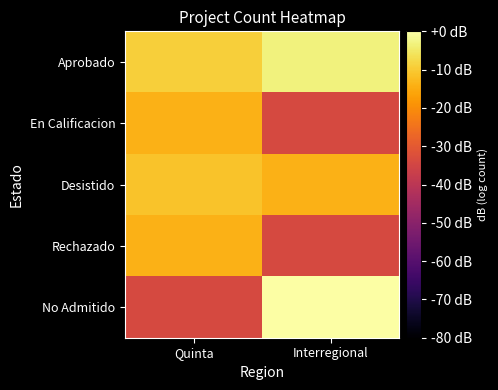

What is the smallest value displayed?

-34.0